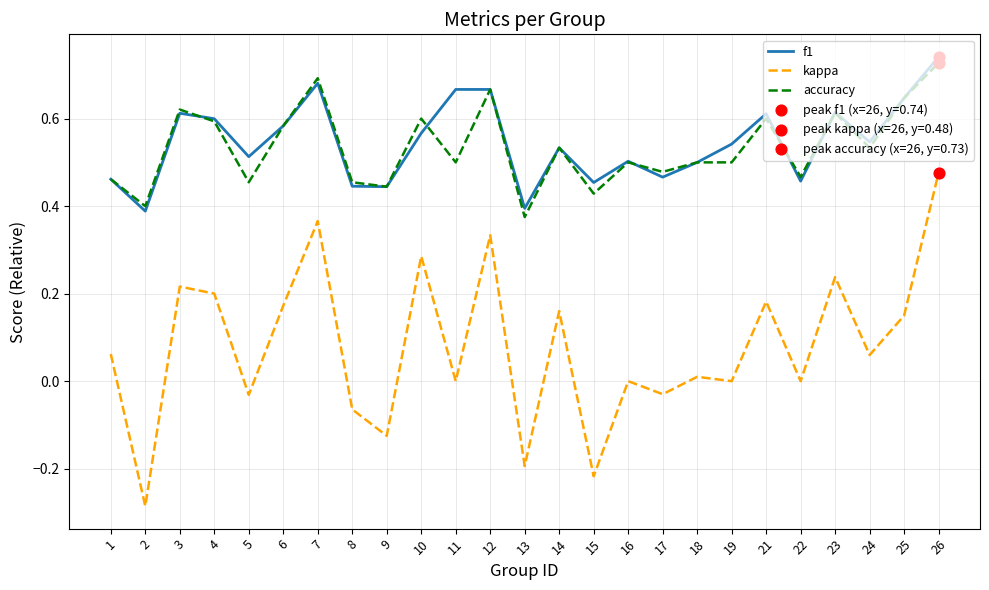

Is it true that f1 equals 0.4 at 23?

False